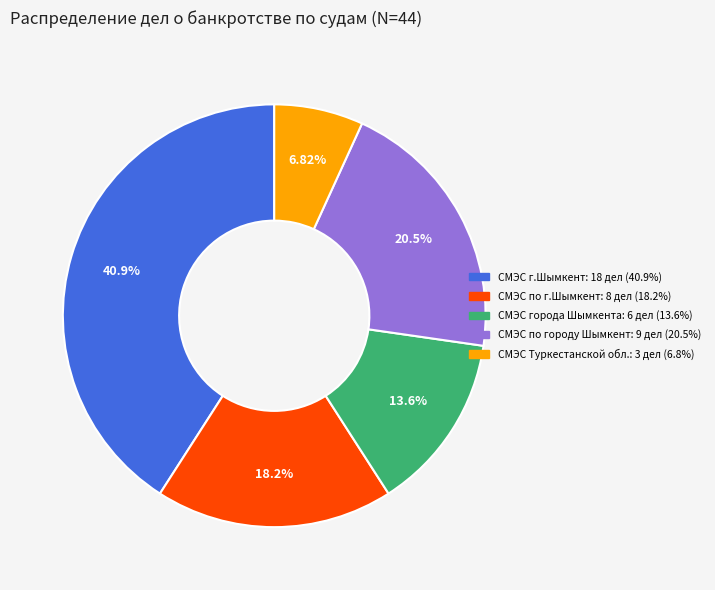

To the nearest percent, what is the difference between the СМЭС по городу Шымкент and СМЭС по г.Шымкент slice percentages?

2%